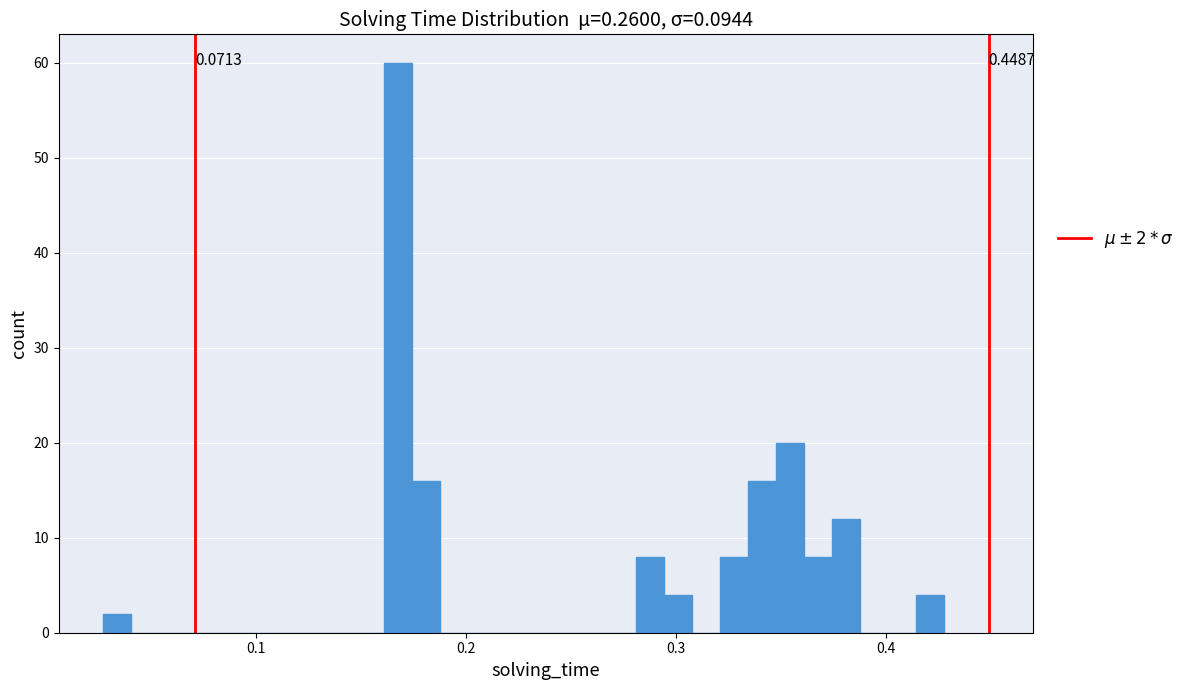

Around what value on the x-axis is the tallest bar? Give the approximate position of its centre, as read against the axis.

0.17